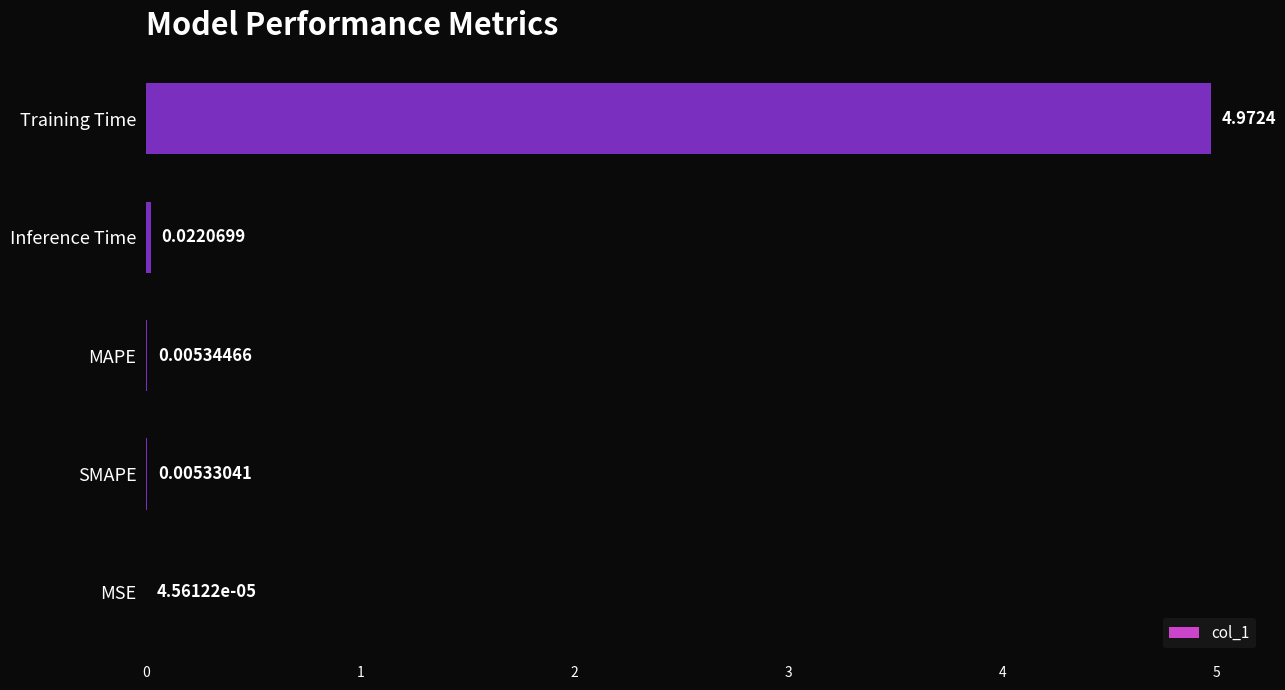

Which label corresponds to the largest value in the chart?

Training Time